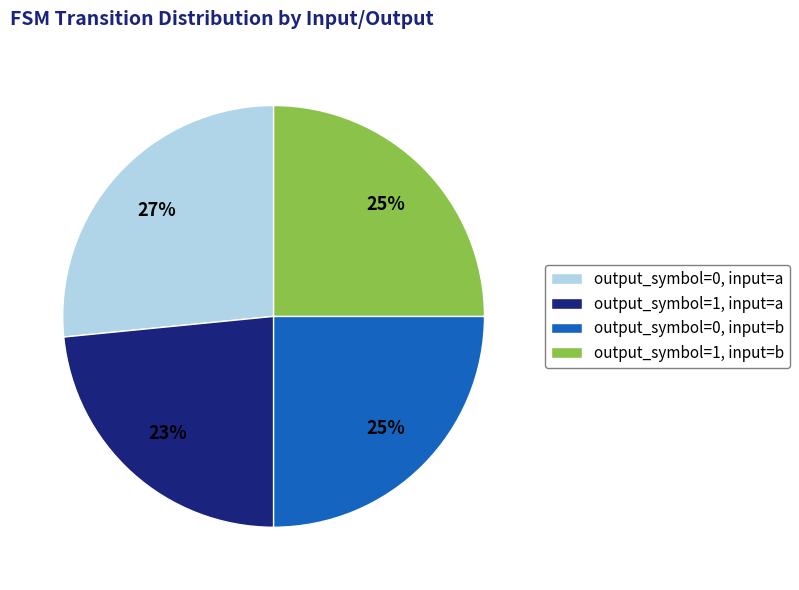

Does any single category account for the majority?

No